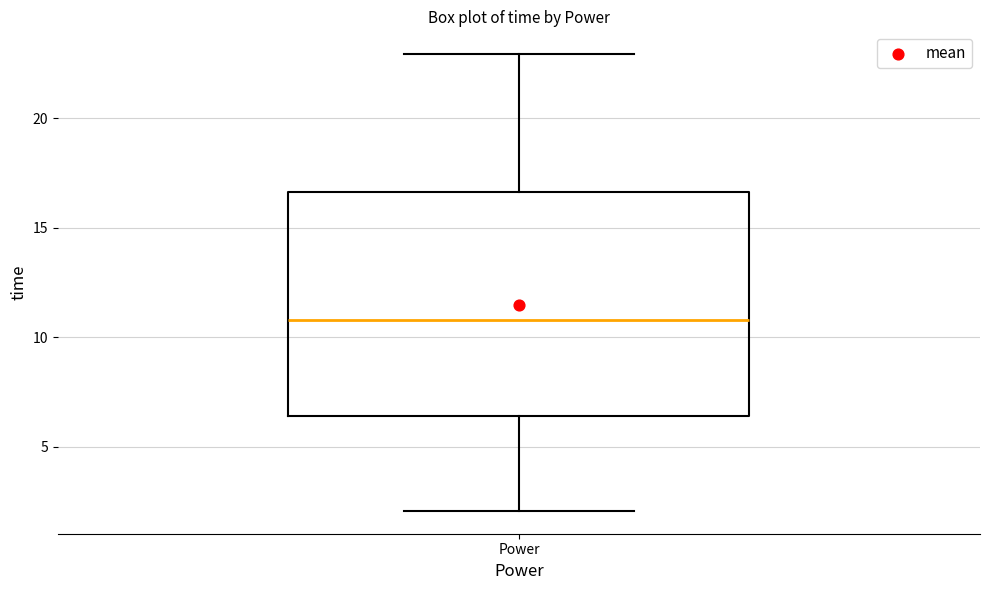

Read this box plot against the y-axis: the position of the median line, the range covered by the box, and the ends of both whiskers. The values are not printed on the chart, so give them approximately, as read against the axis.

median 11.0, box 6.5 to 16.5, whiskers 2.0 to 23.0